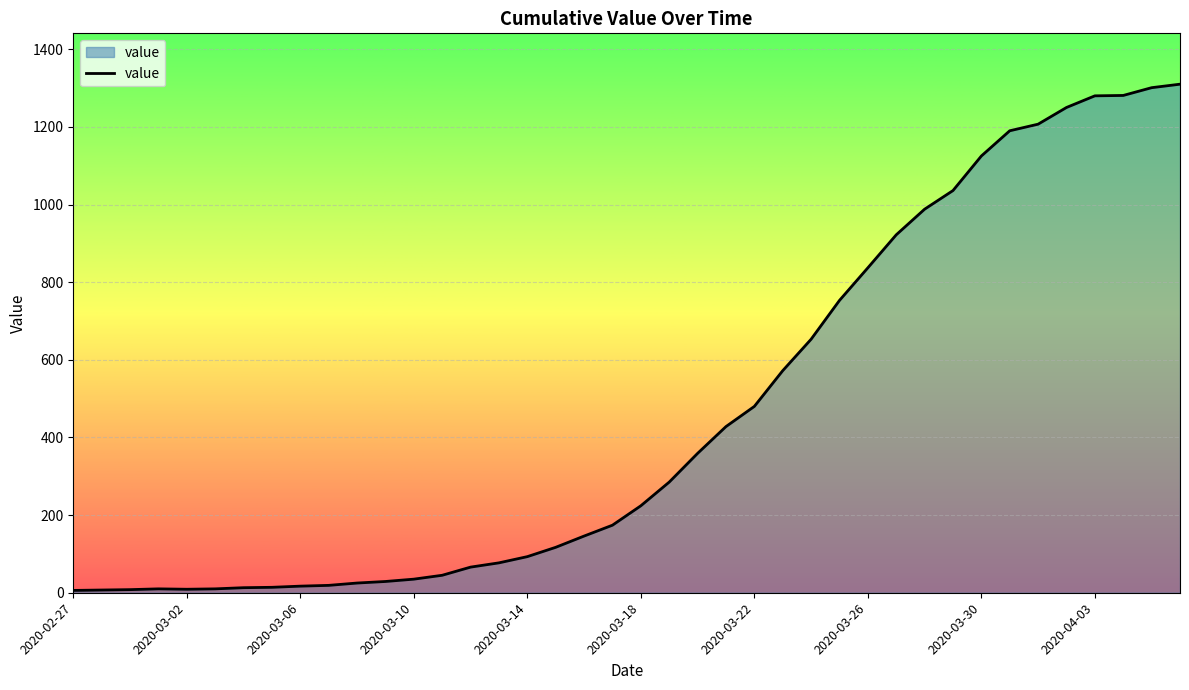

What is the difference between the maximum and minimum values?

1304